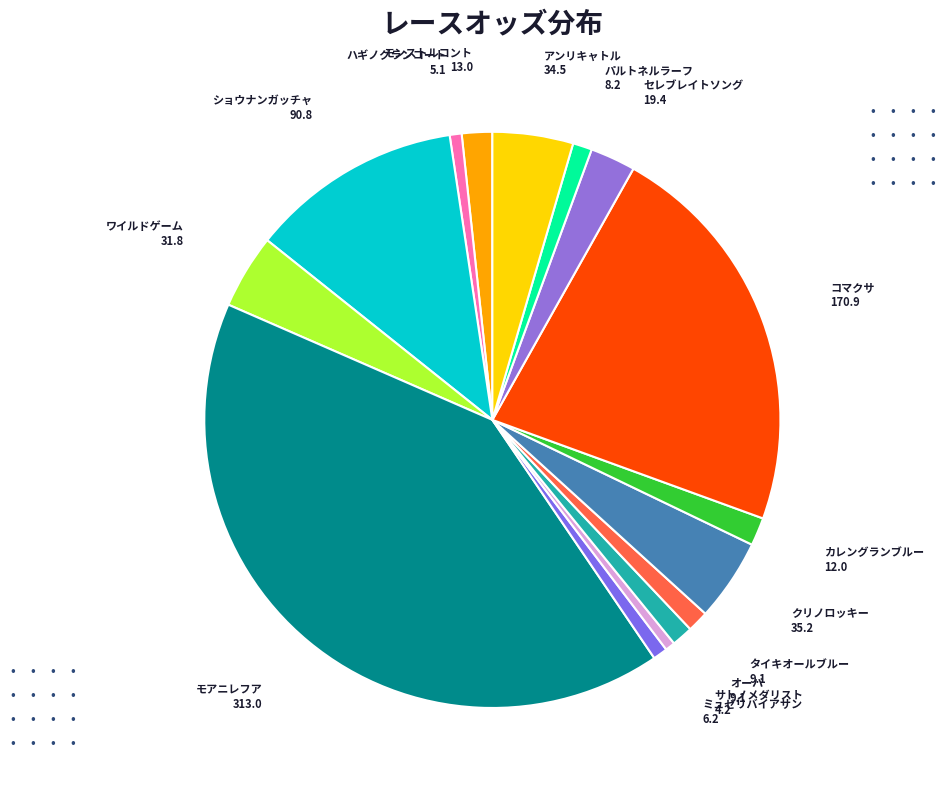

Does アンリキャトル account for over 50% of the chart?

No